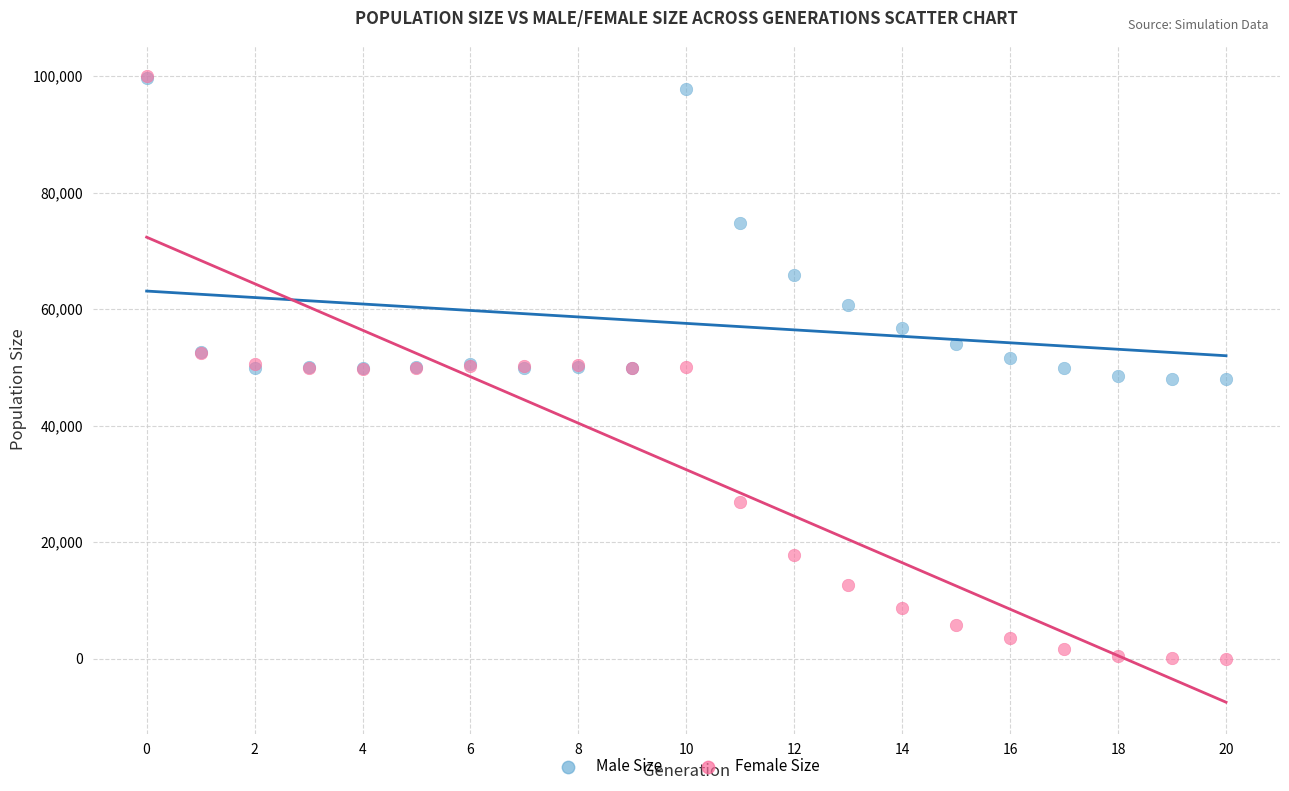

Which series contains the lowest Y value?

Female Size